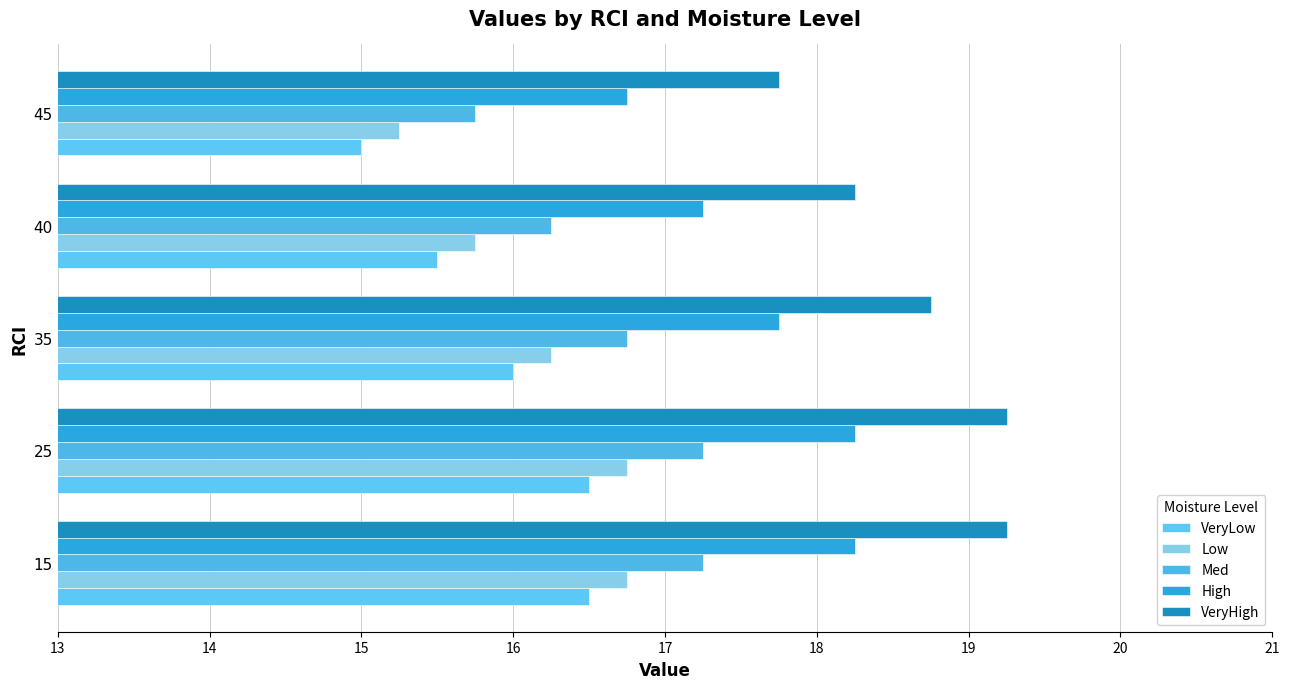

How many values in the Med series exceed 16?

4